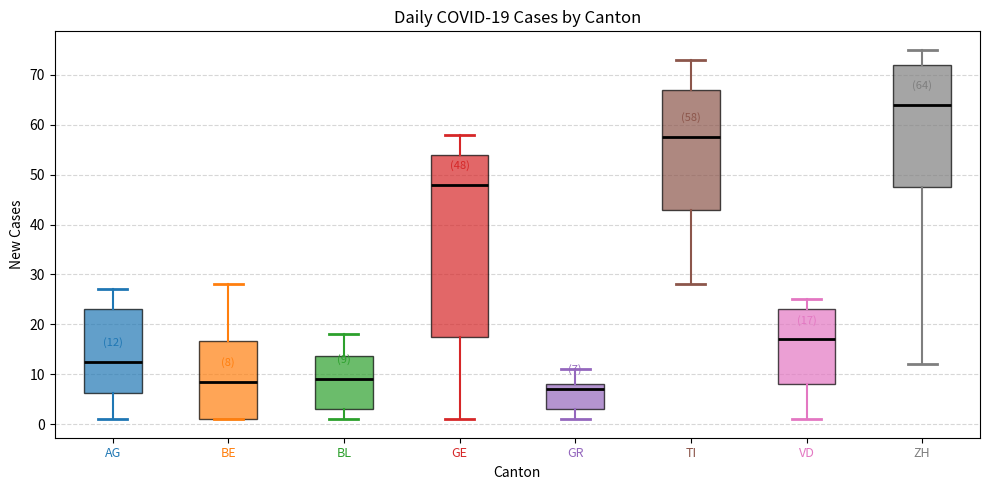

Which box is the tallest, from its lower edge to its upper edge?

GE